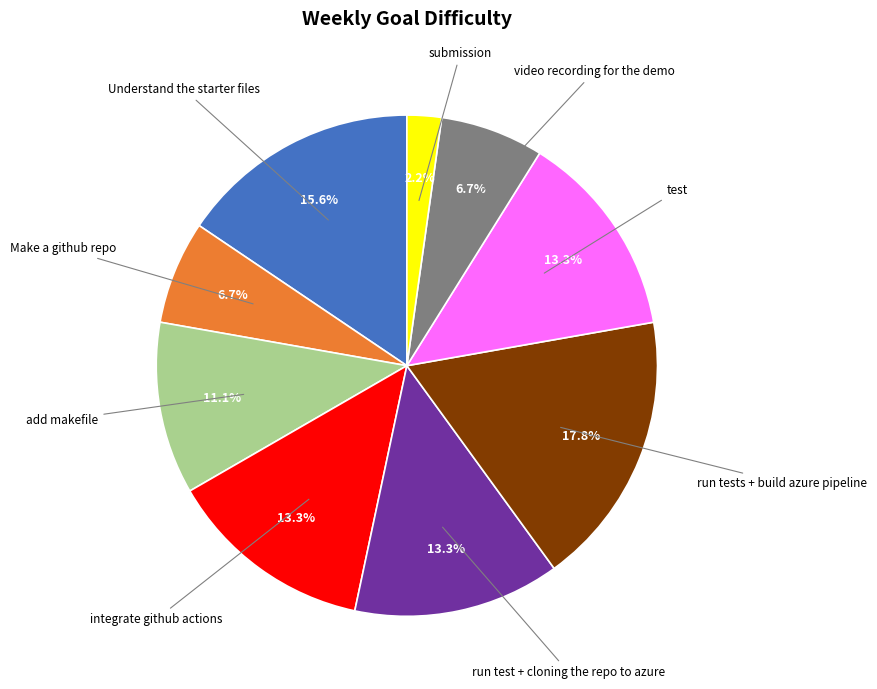

Which category has the smallest portion of the pie?

submission